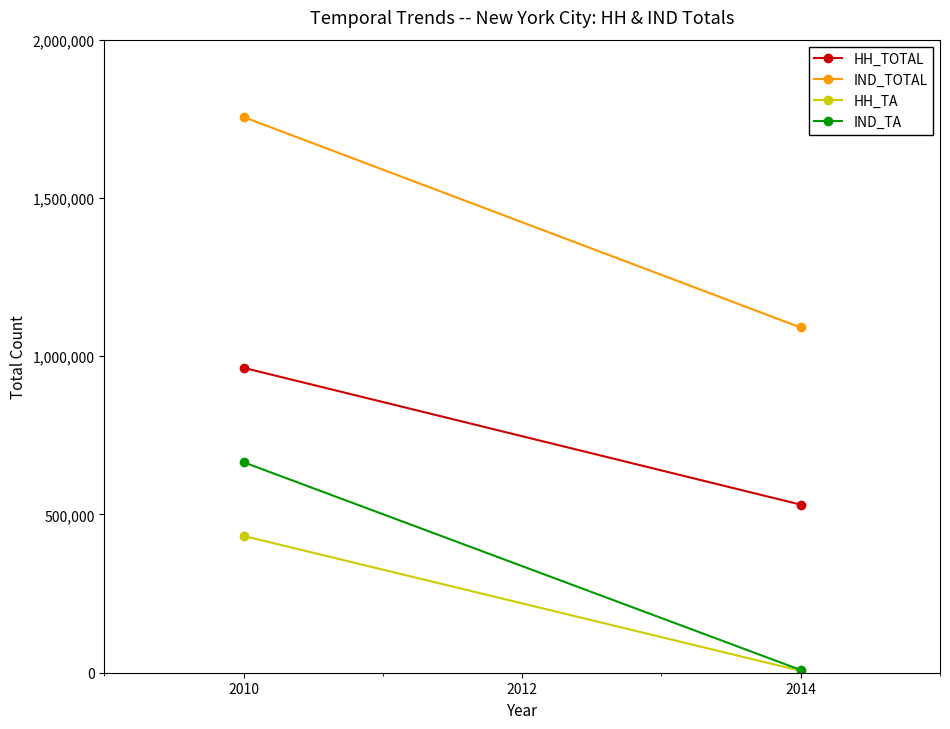

How many data points in HH_TA are less than 432229?

1